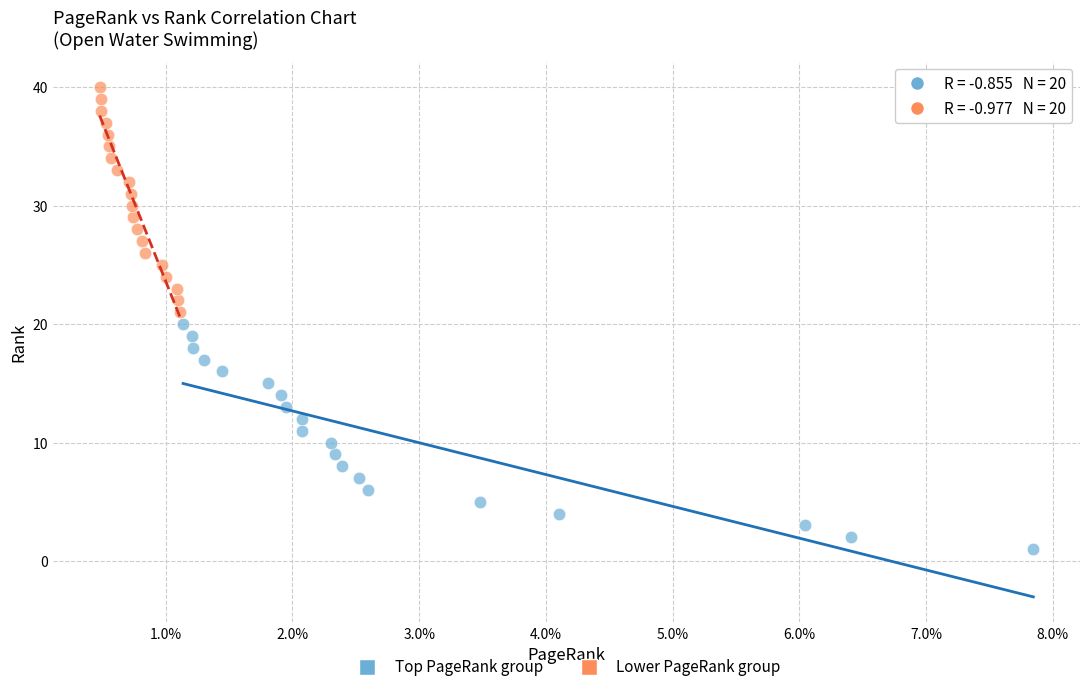

What are all the series names shown in the legend?

Top PageRank group, Lower PageRank group